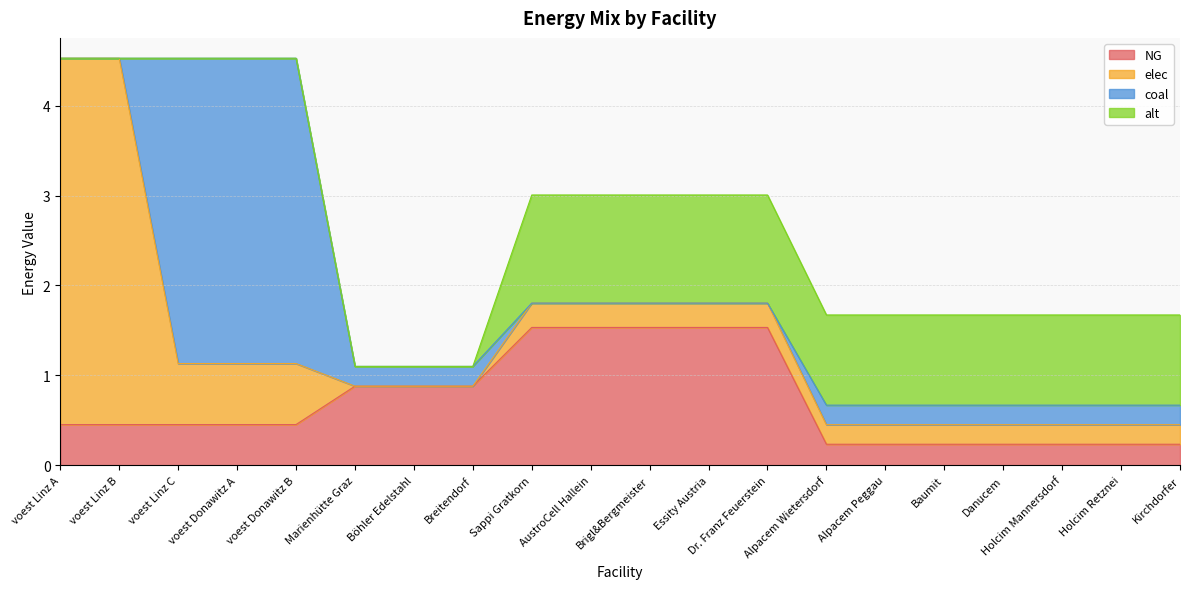

Is the value of NG at voest Donawitz B greater than the value of coal at Holcim Retznei?

Yes